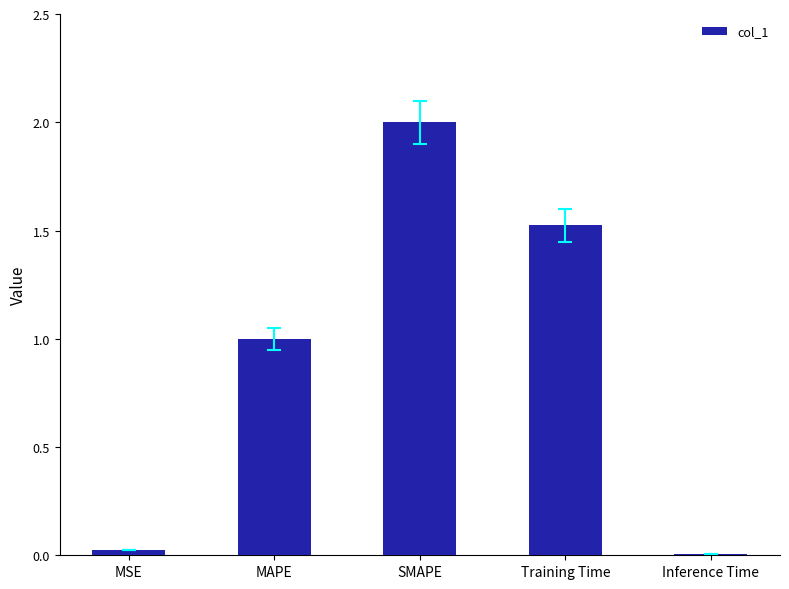

Which has a higher value, MAPE or MSE?

MAPE